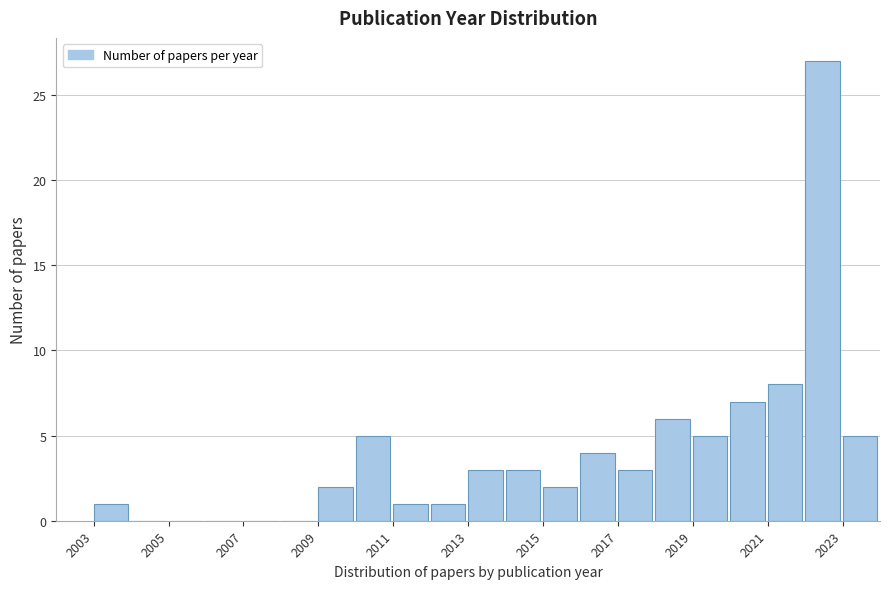

Over which range of the x-axis is the bar tallest?

2022 to 2023